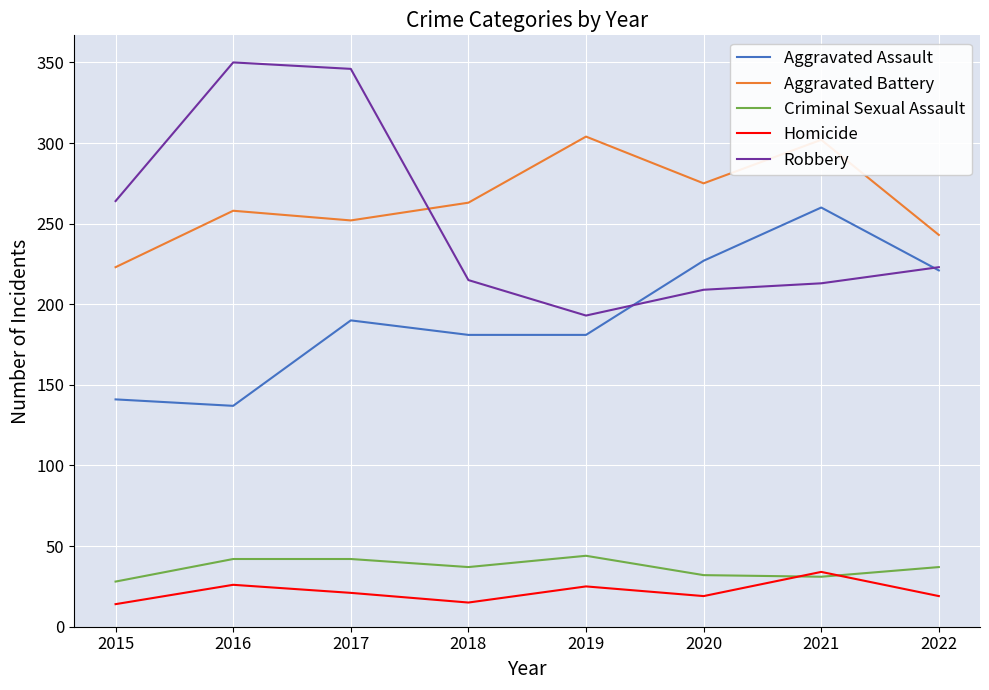

What is the approximate value of Criminal Sexual Assault at 2020?

32